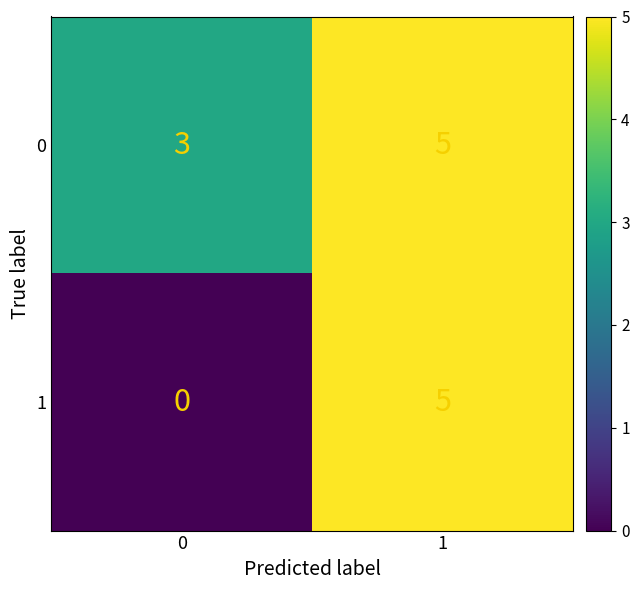

Which series has the largest total across all categories?

0